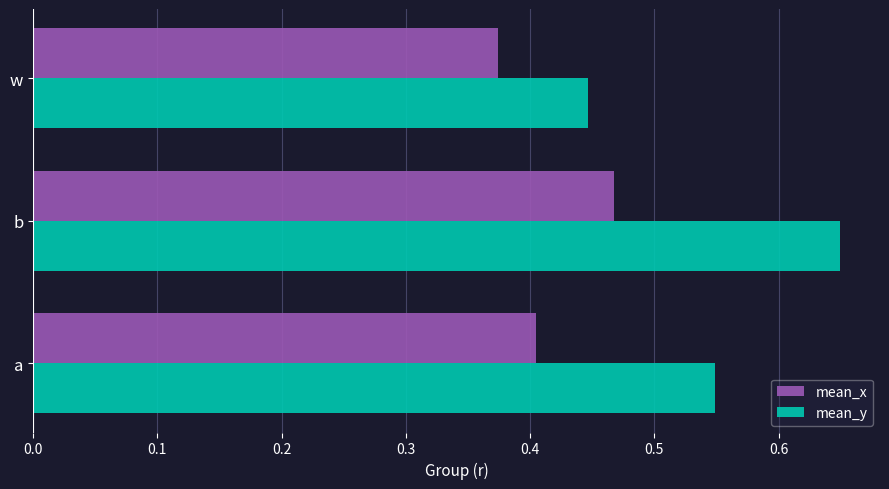

At which category is the sum across all series the highest?

b